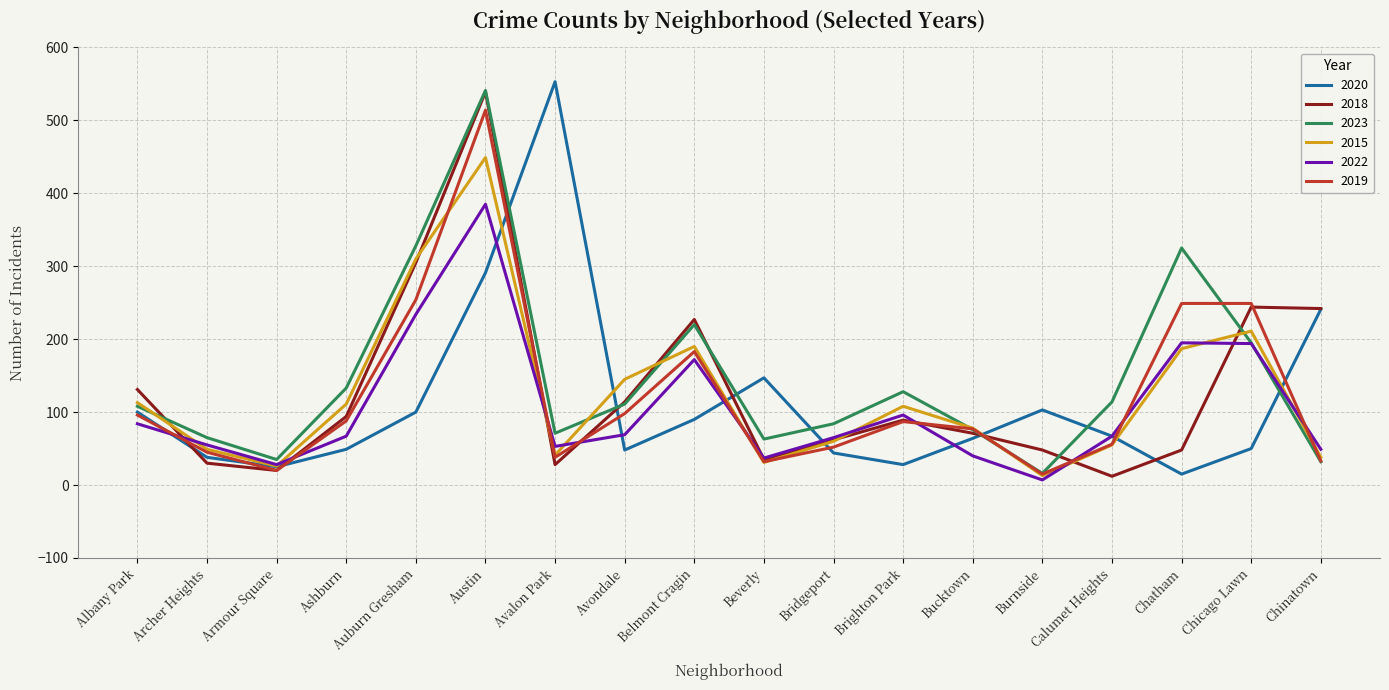

What is the sum of all 2019 values?

2186